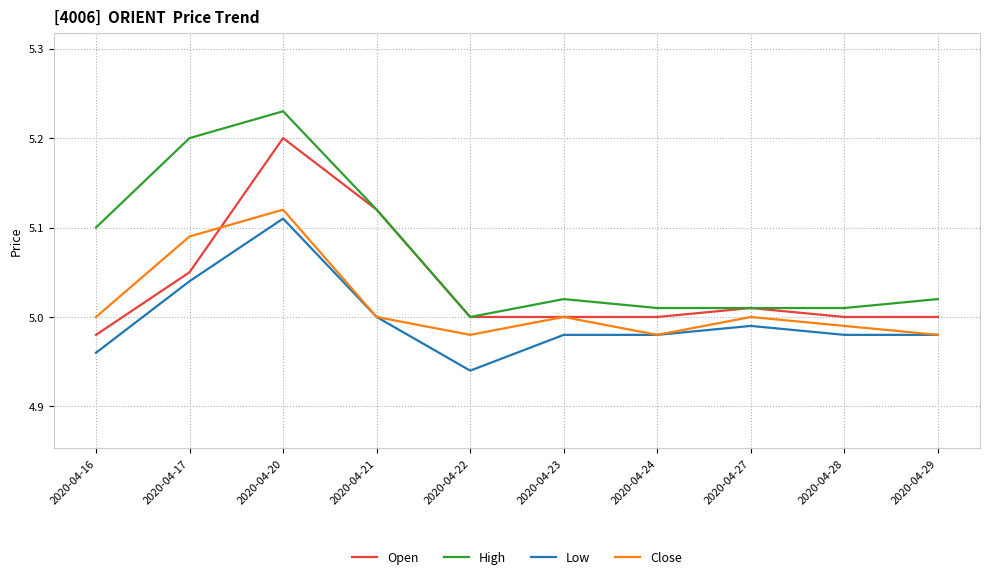

Which series has the largest total across all categories?

High